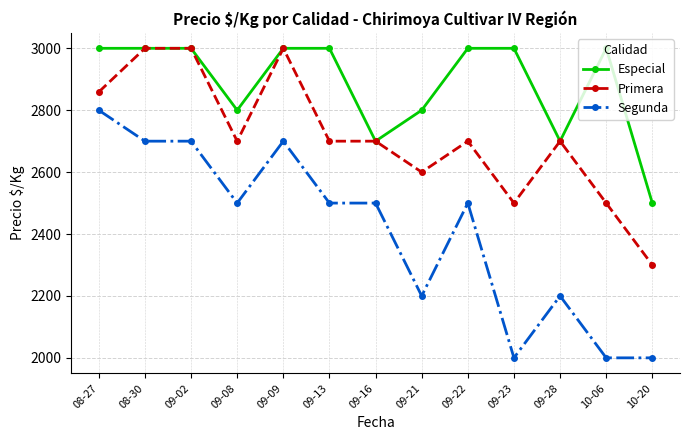

What is the maximum value for Primera?

3000